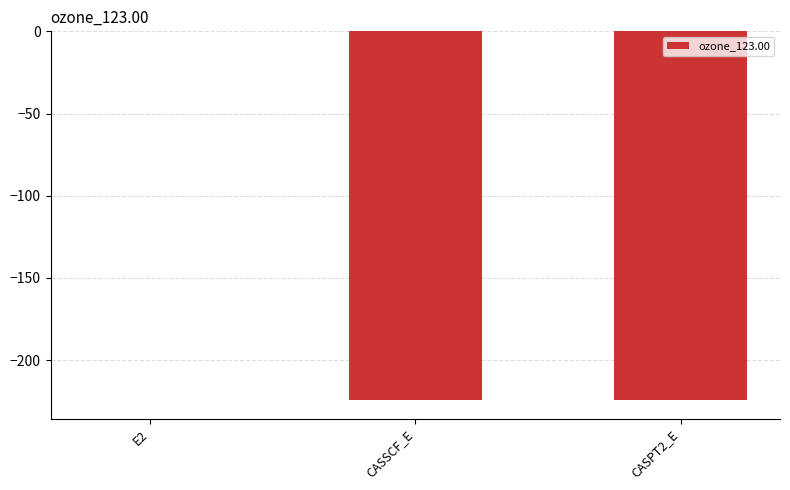

What is the sum of all values?

-448.9